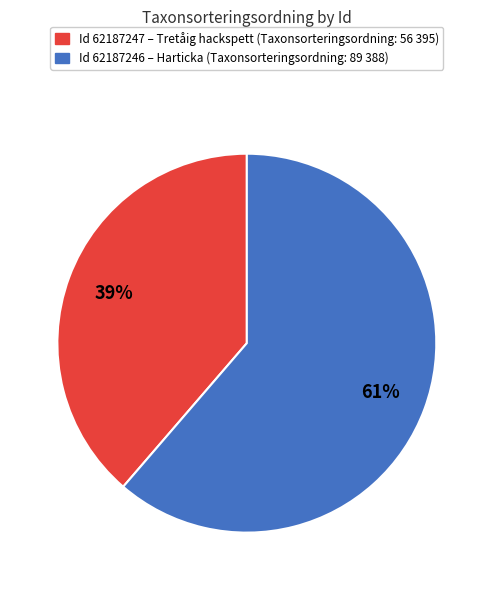

To the nearest percent, what is the average slice percentage?

50%